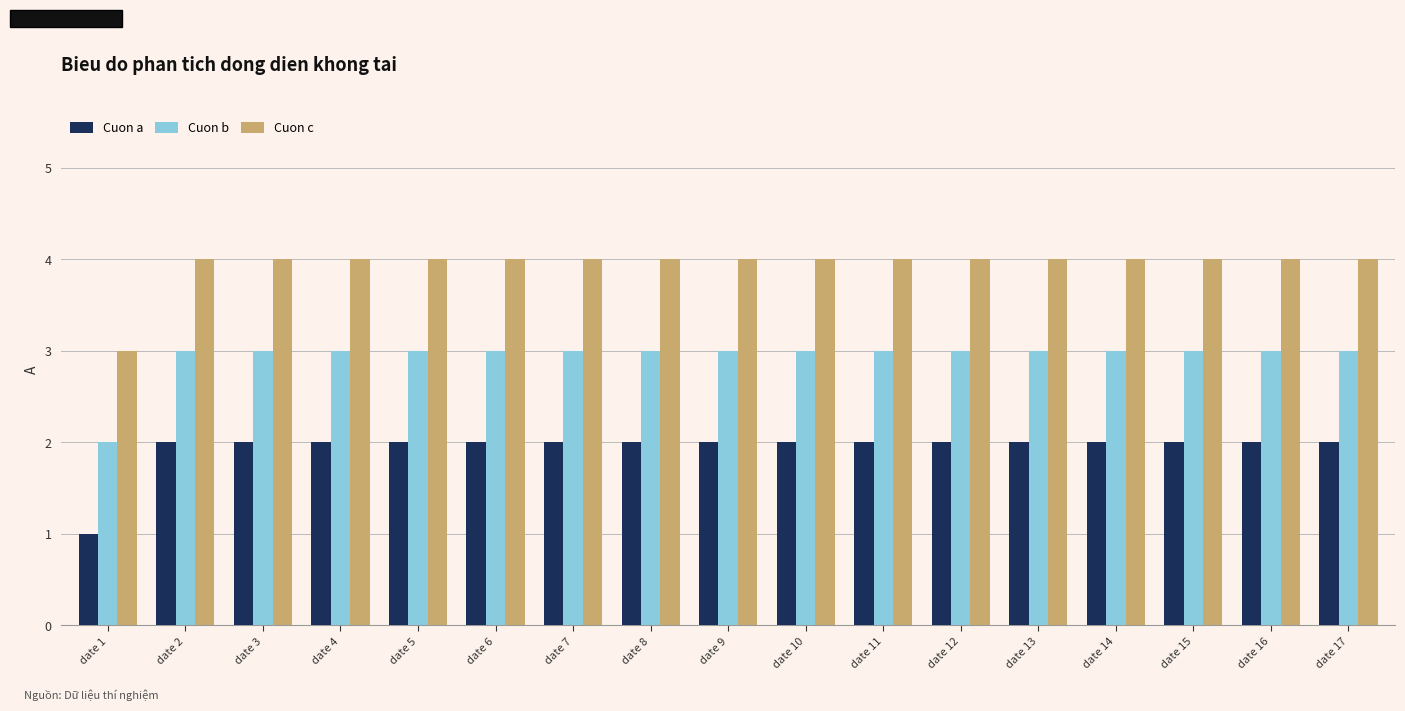

Reading right to left, transcribe all the data shown in this chart.

Cuon a: 2	2	2	2	2	2	2	2	2	2	2	2	2	2	2	2	1
Cuon b: 3	3	3	3	3	3	3	3	3	3	3	3	3	3	3	3	2
Cuon c: 4	4	4	4	4	4	4	4	4	4	4	4	4	4	4	4	3